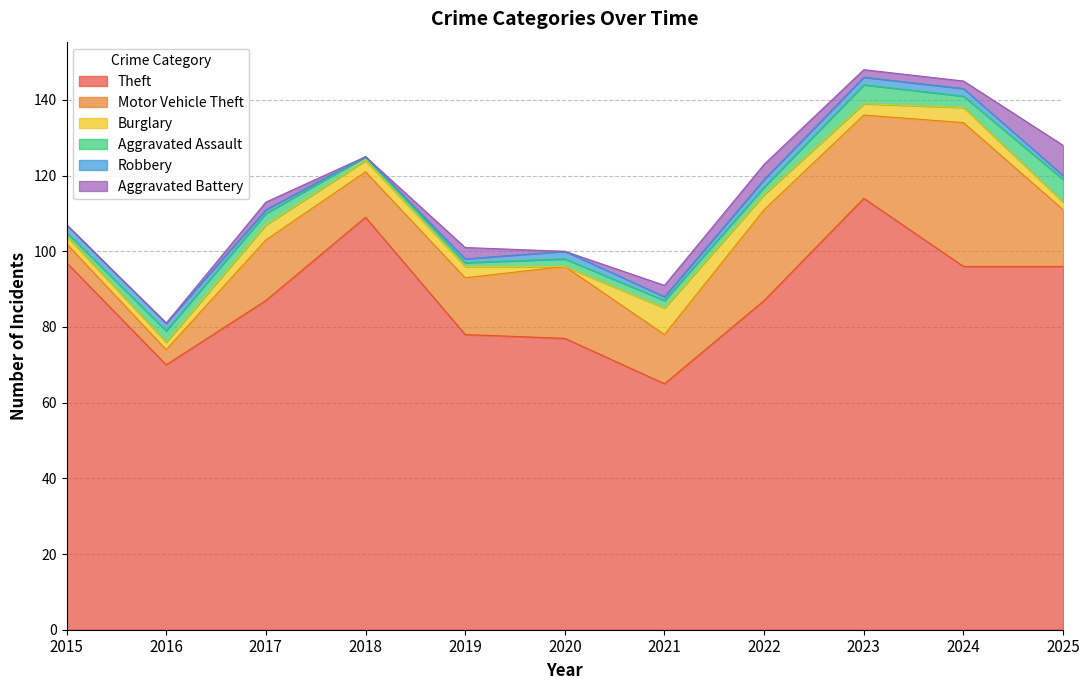

How many values in the Burglary series exceed 3?

4